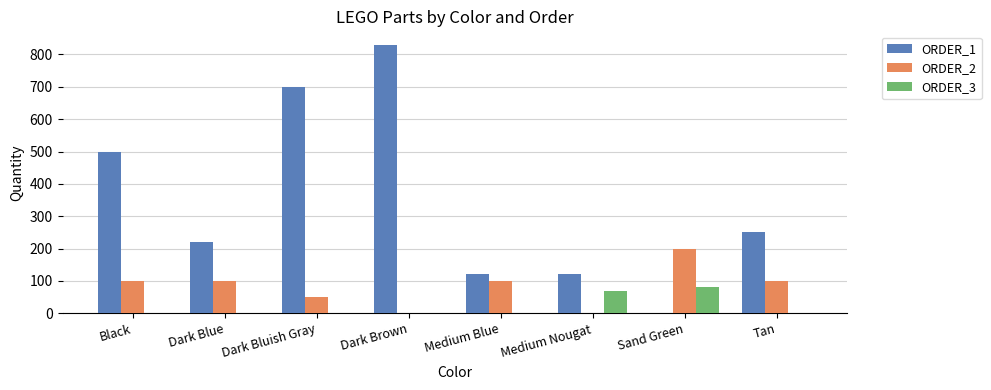

Is it true that ORDER_2 equals -76 at Dark Brown?

False